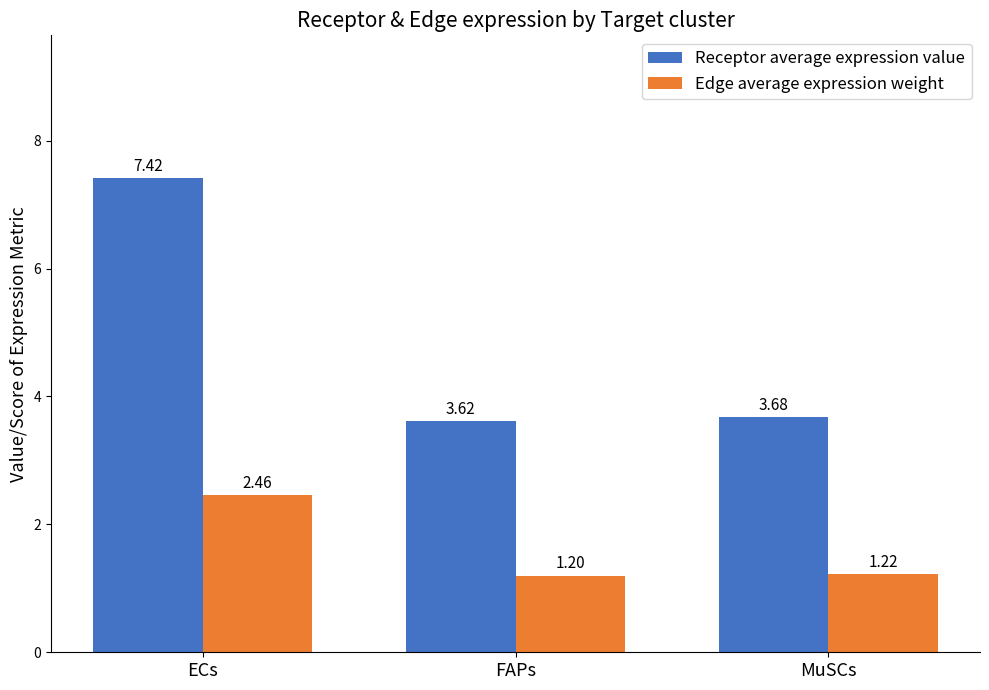

List the series in order of their overall mean, highest first.

Receptor average expression value, Edge average expression weight